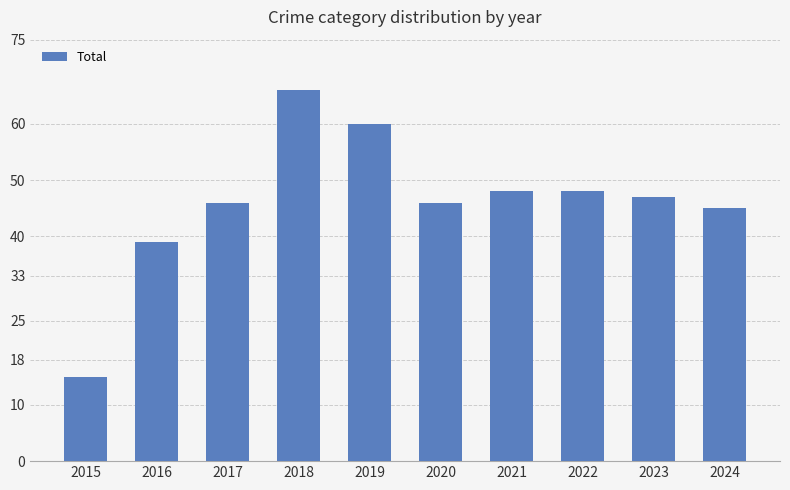

Are the bars grouped side by side (vs. stacked)?

No